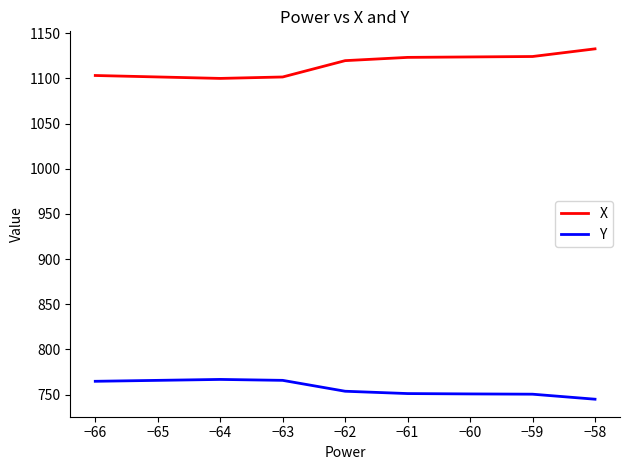

Read the X value at −61.

1123.4